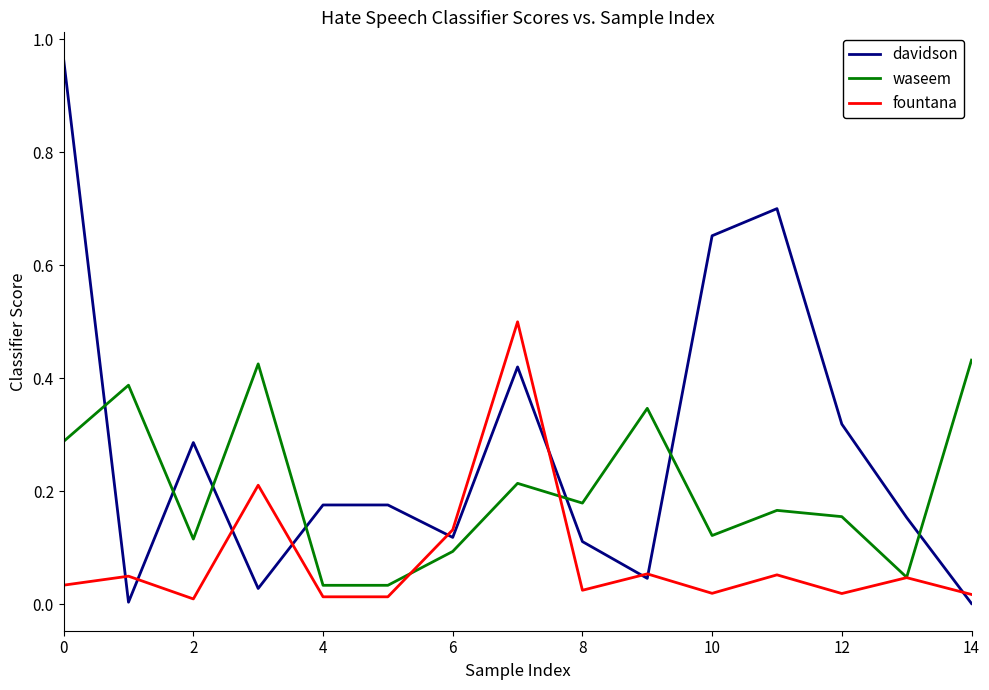

True or false: waseem has more than 0 interior local peaks.

True